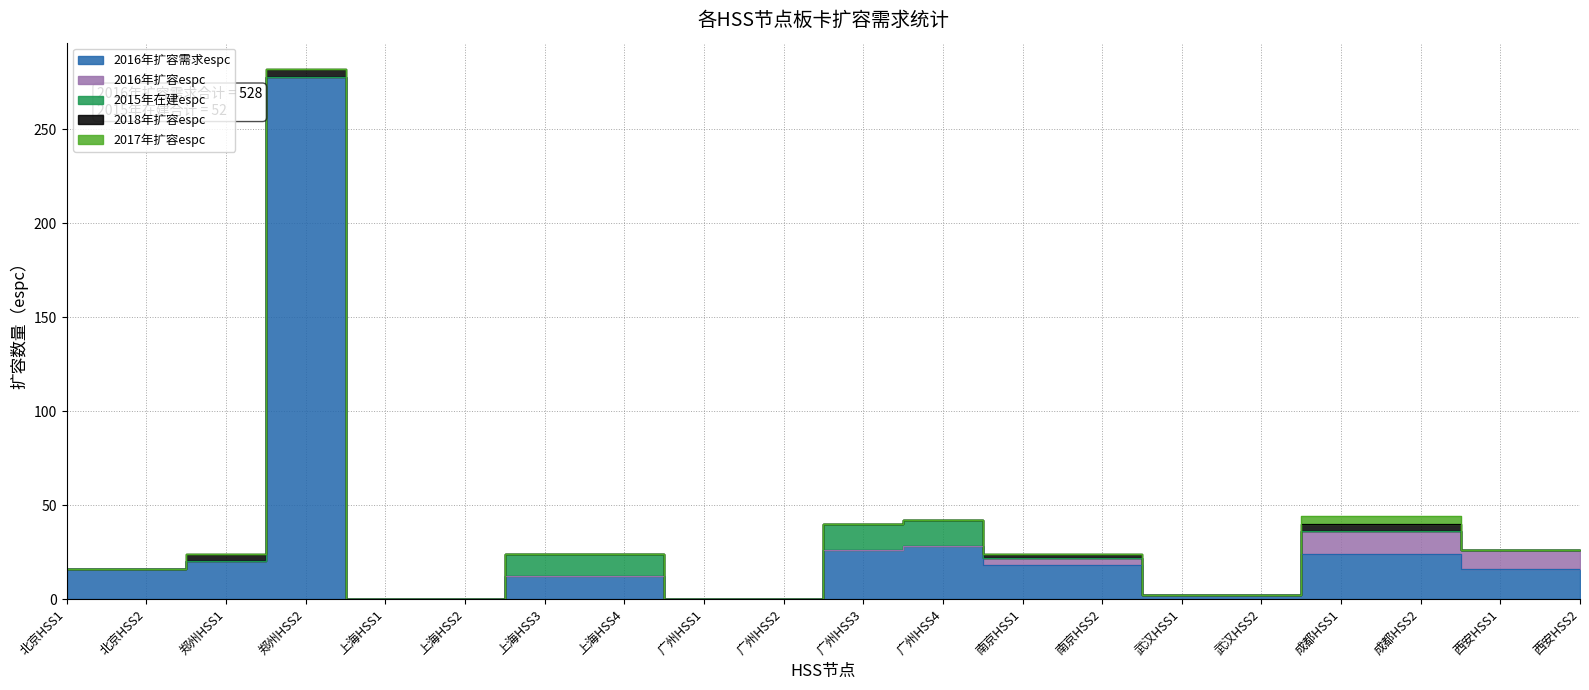

Which series has the largest range (max minus min)?

2016年扩容需求espc